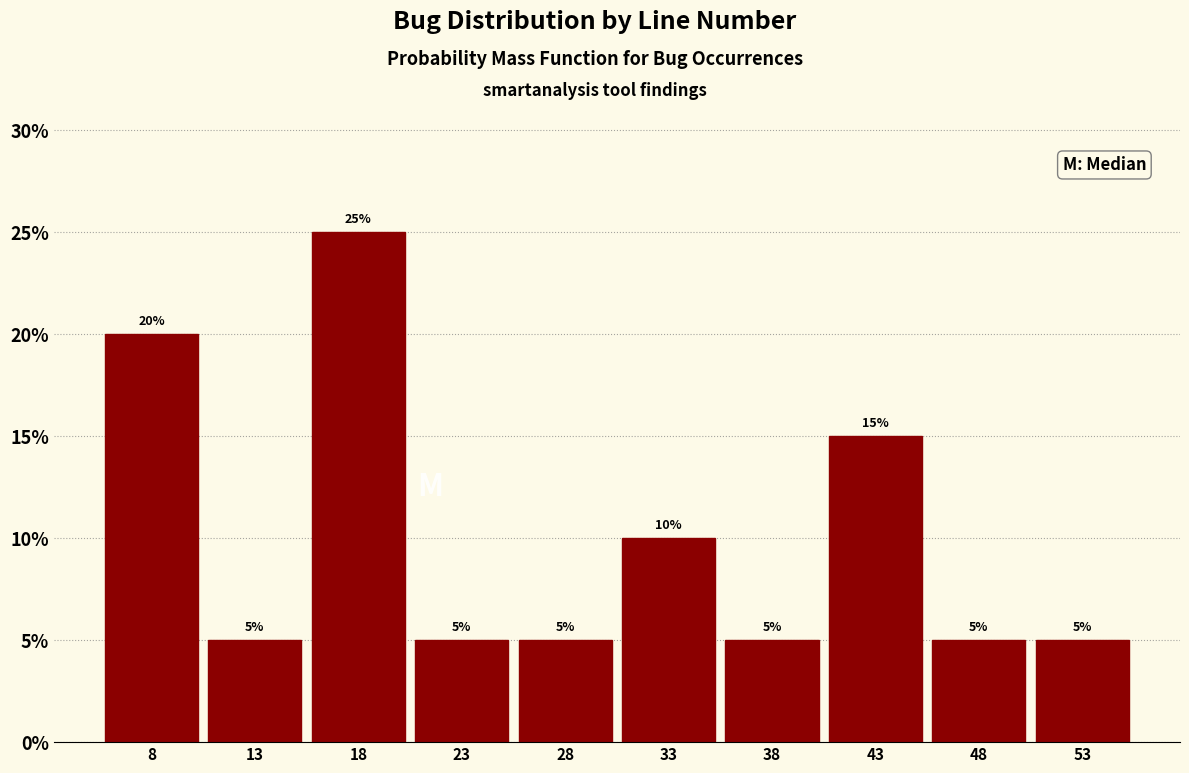

Which range on the x-axis has the tallest bar?

15.5 to 20.5